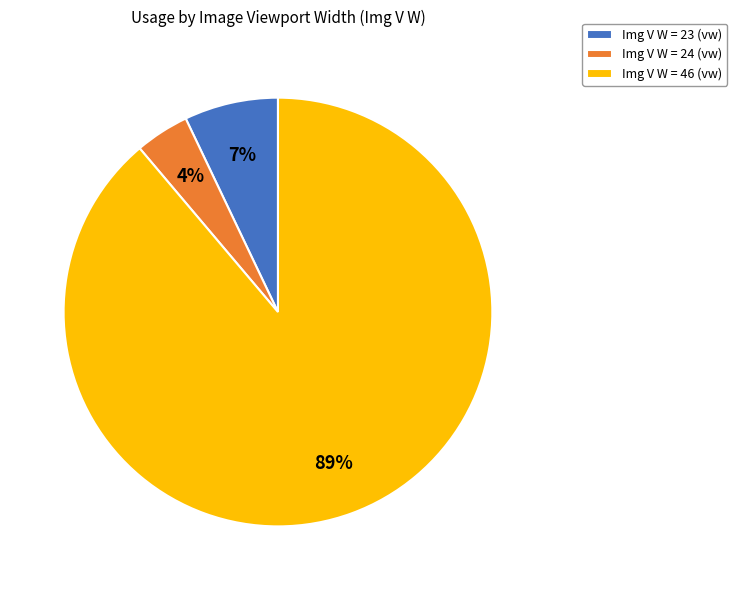

To the nearest percent, what percentage of the pie is Img V W = 24 (vw)?

4%